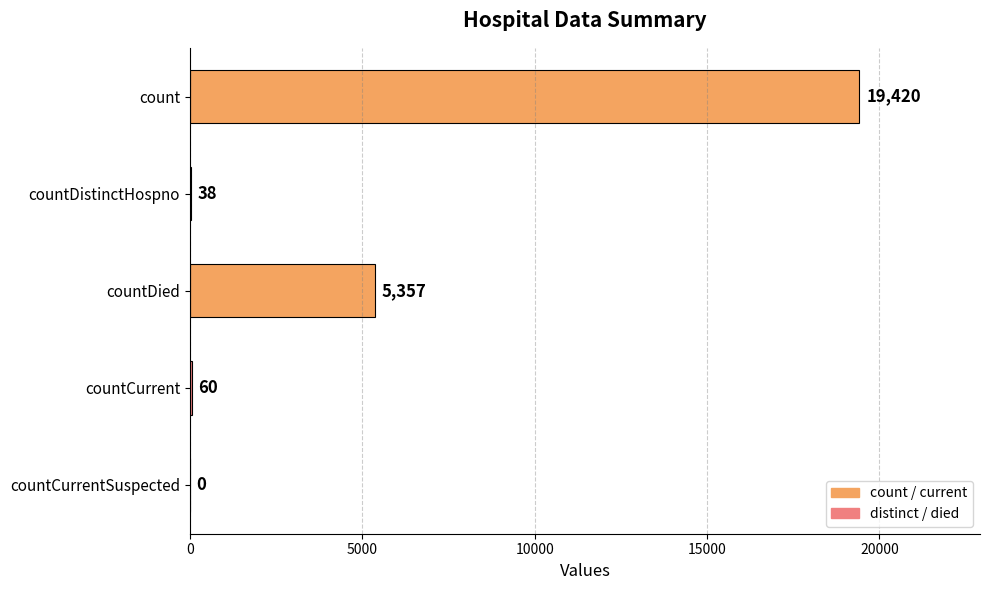

Reading top to bottom, what are all the values shown in this chart?

count=19420	countDistinctHospno=38	countDied=5357	countCurrent=60	countCurrentSuspected=0